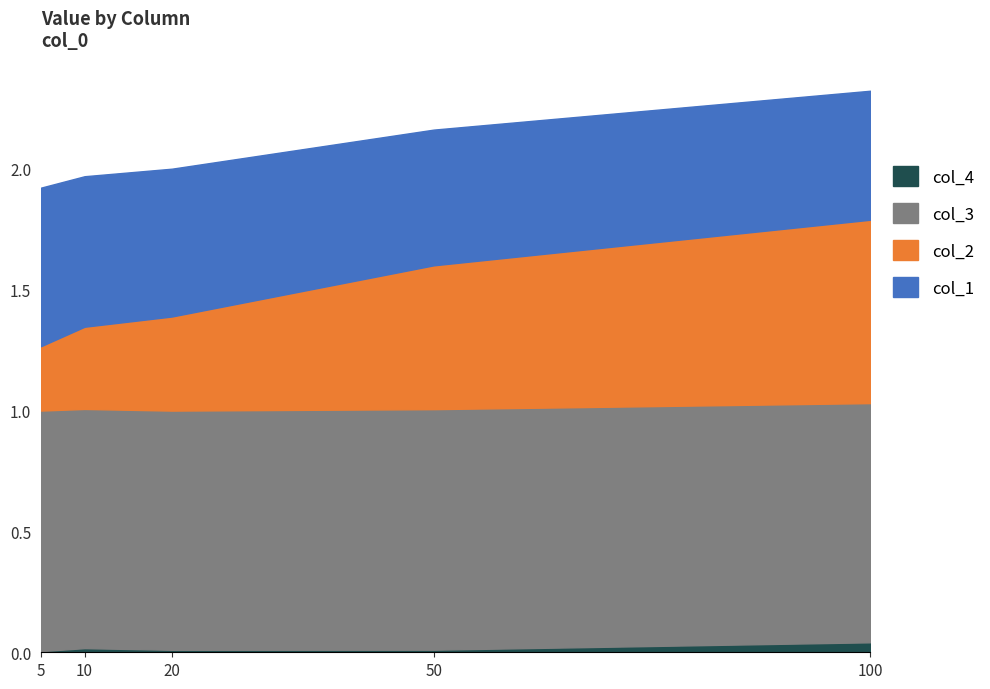

What value does the col_1 series have at 100?

0.5